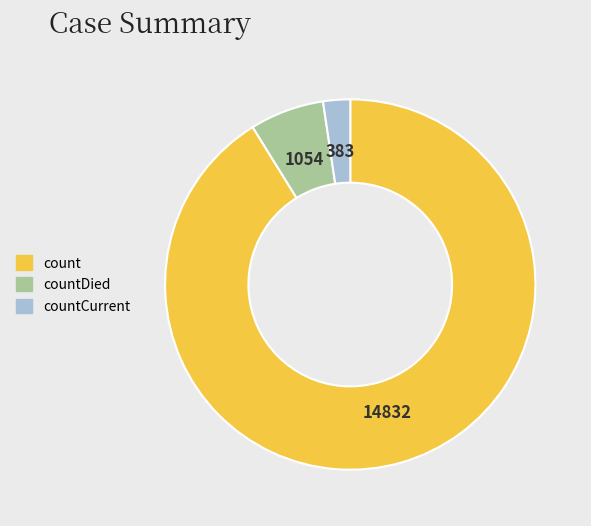

True or false: countDied accounts for 6% of the total.

True